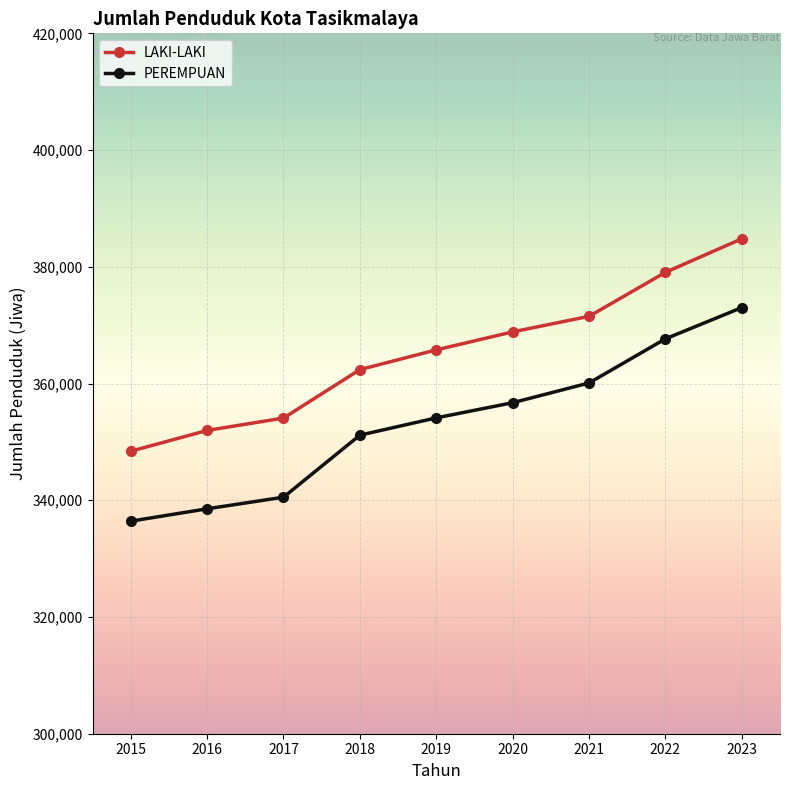

What is the minimum value for PEREMPUAN?

336417